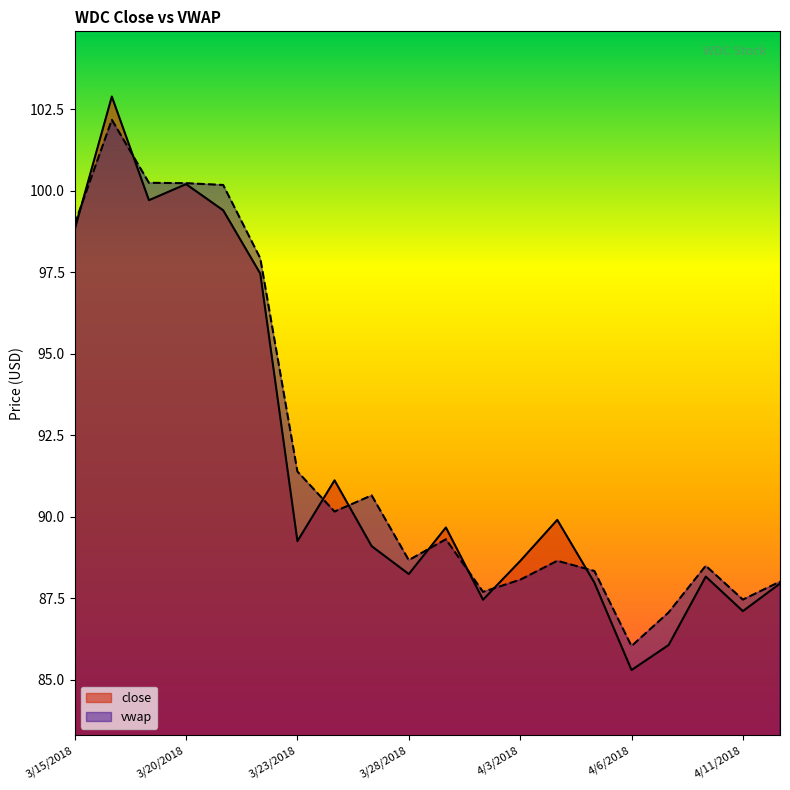

List the series in order of their peak value, lowest first.

vwap, close